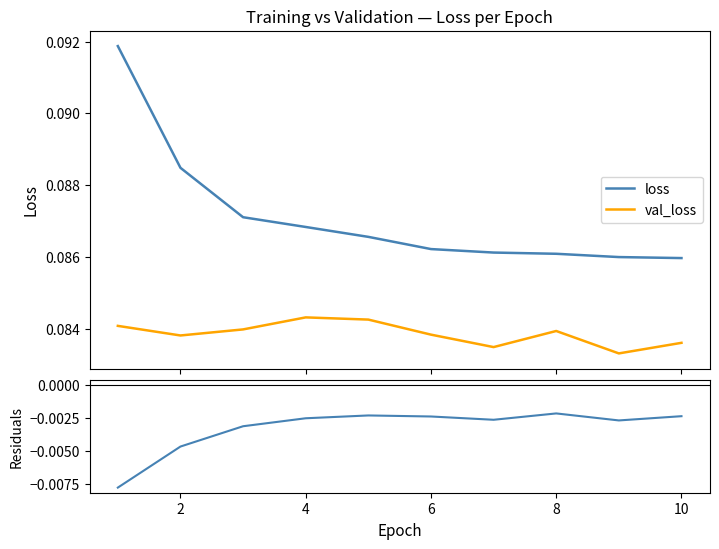

True or false: loss and val_loss cross at least once.

False